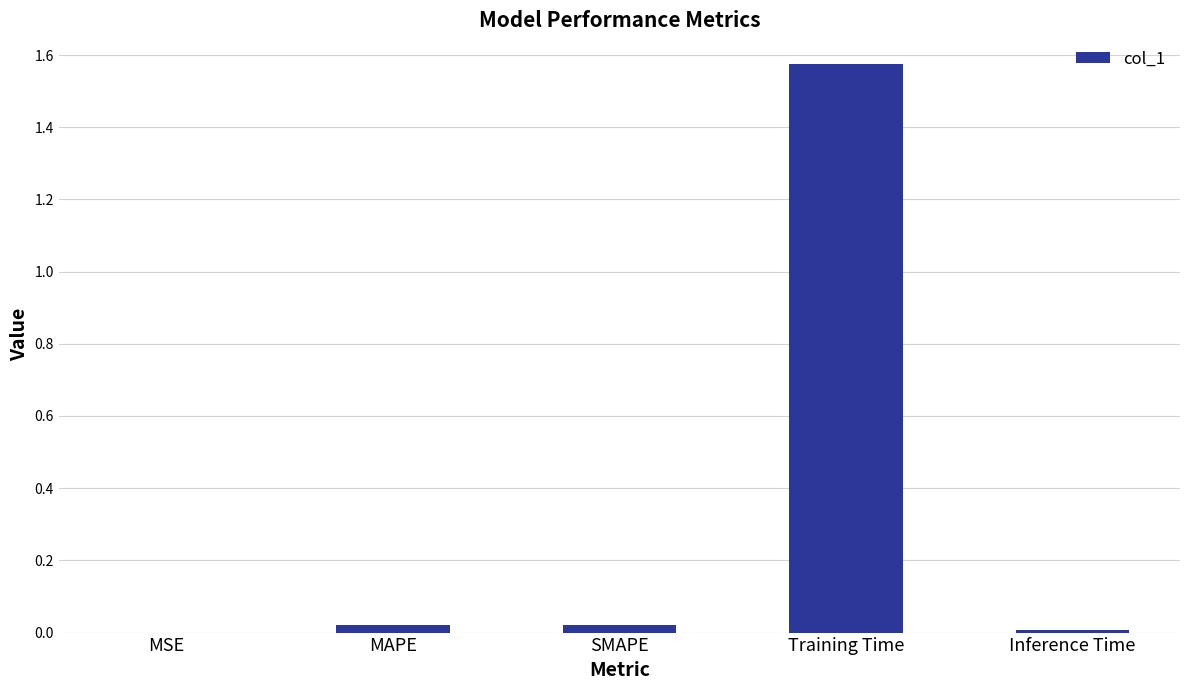

Which has a higher value, SMAPE or Training Time?

Training Time